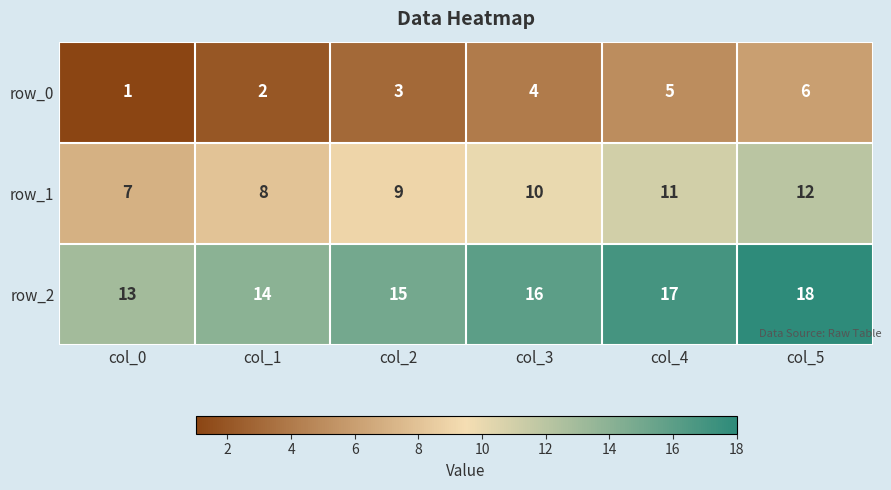

How many values in the row_1 series are below 10?

3